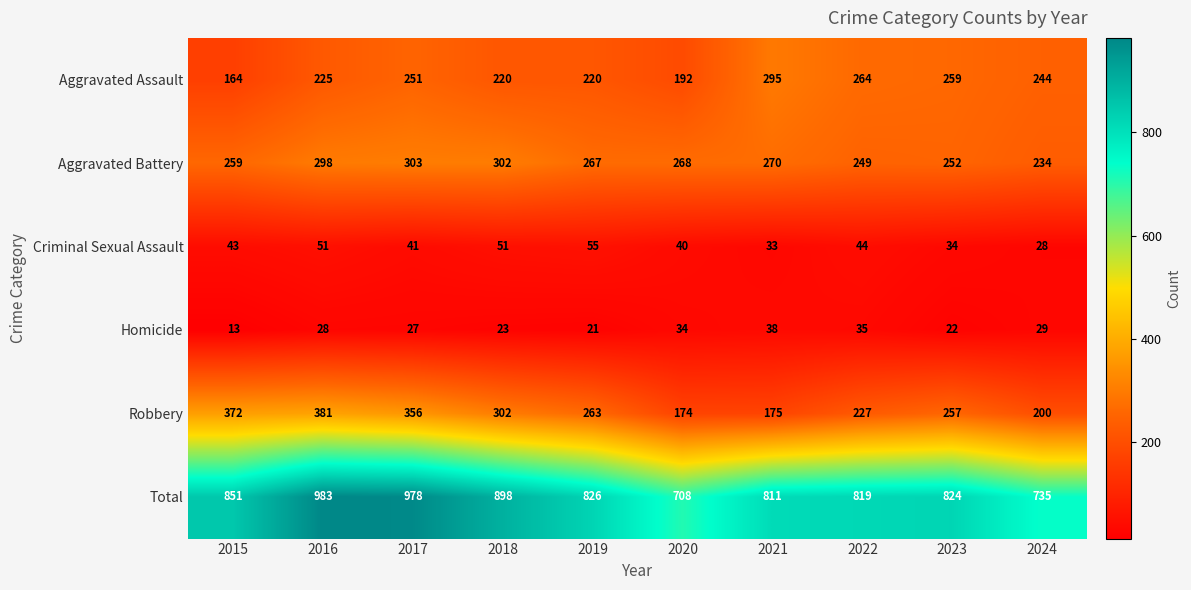

Which series has the largest total across all categories?

Total